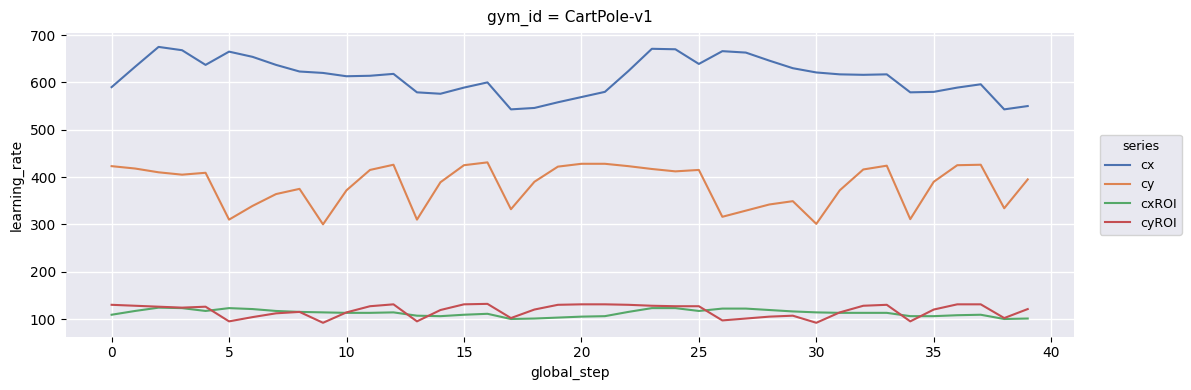

True or false: cxROI and cx intersect in this chart.

False